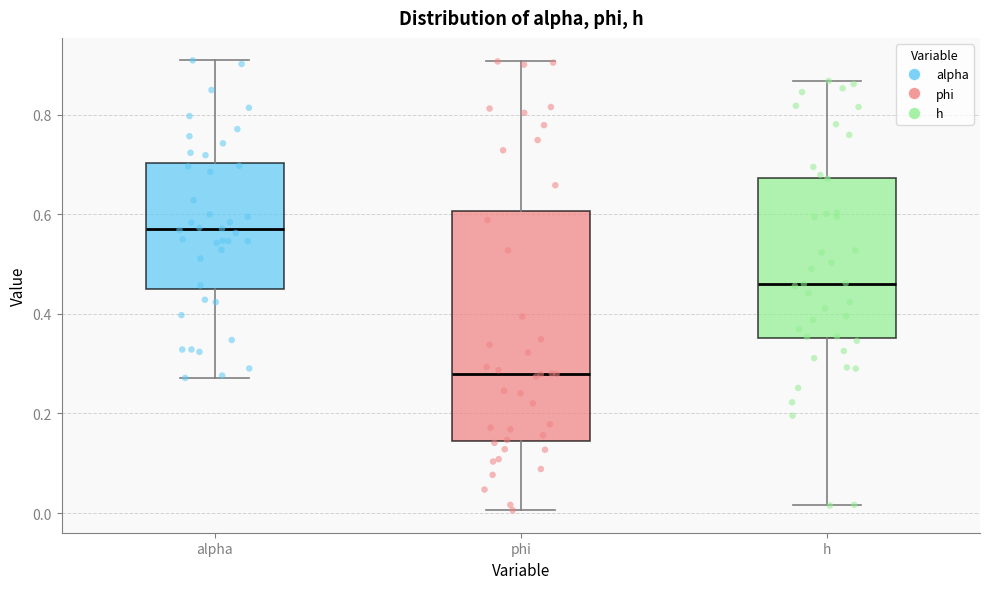

Which box has the highest median line?

alpha